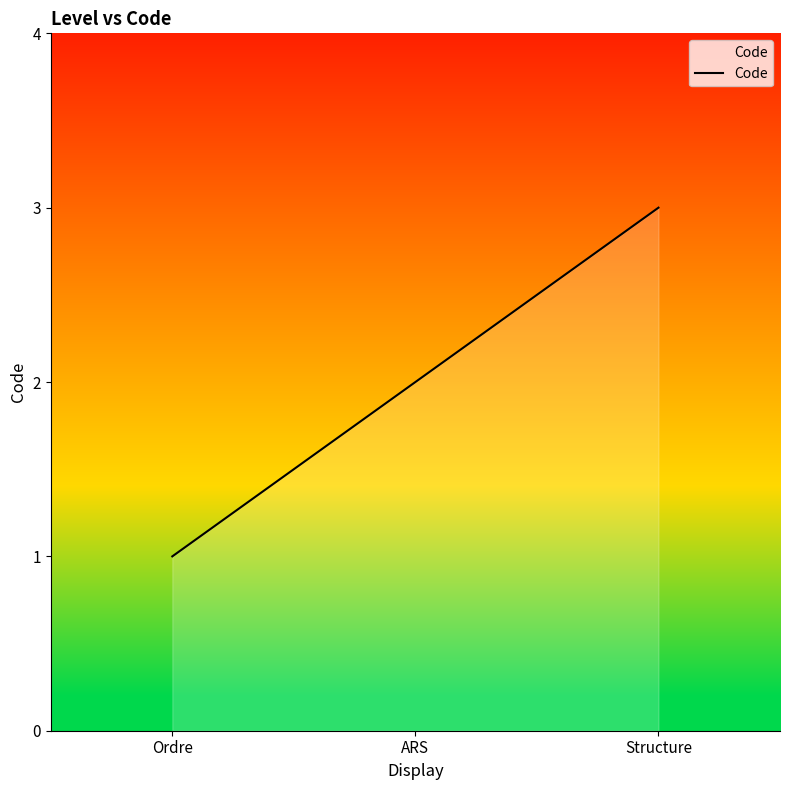

Between ARS and Structure, which is larger?

Structure